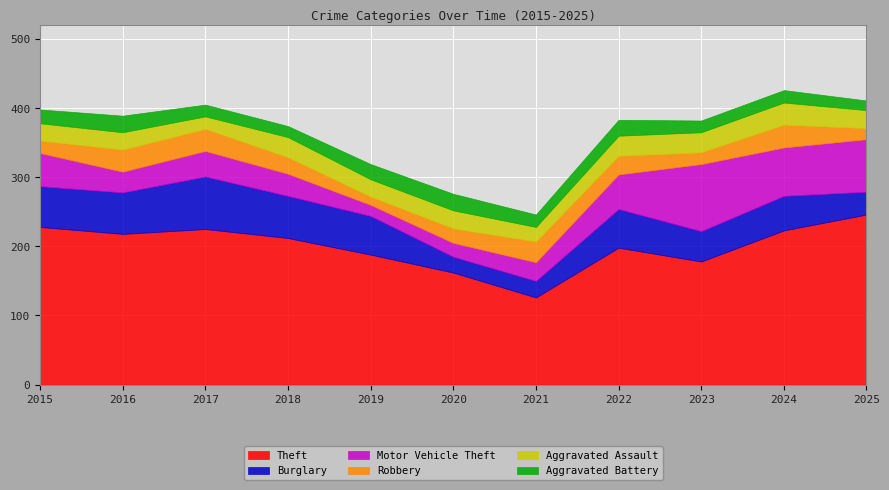

At which category does Theft reach its first local peak?

2017